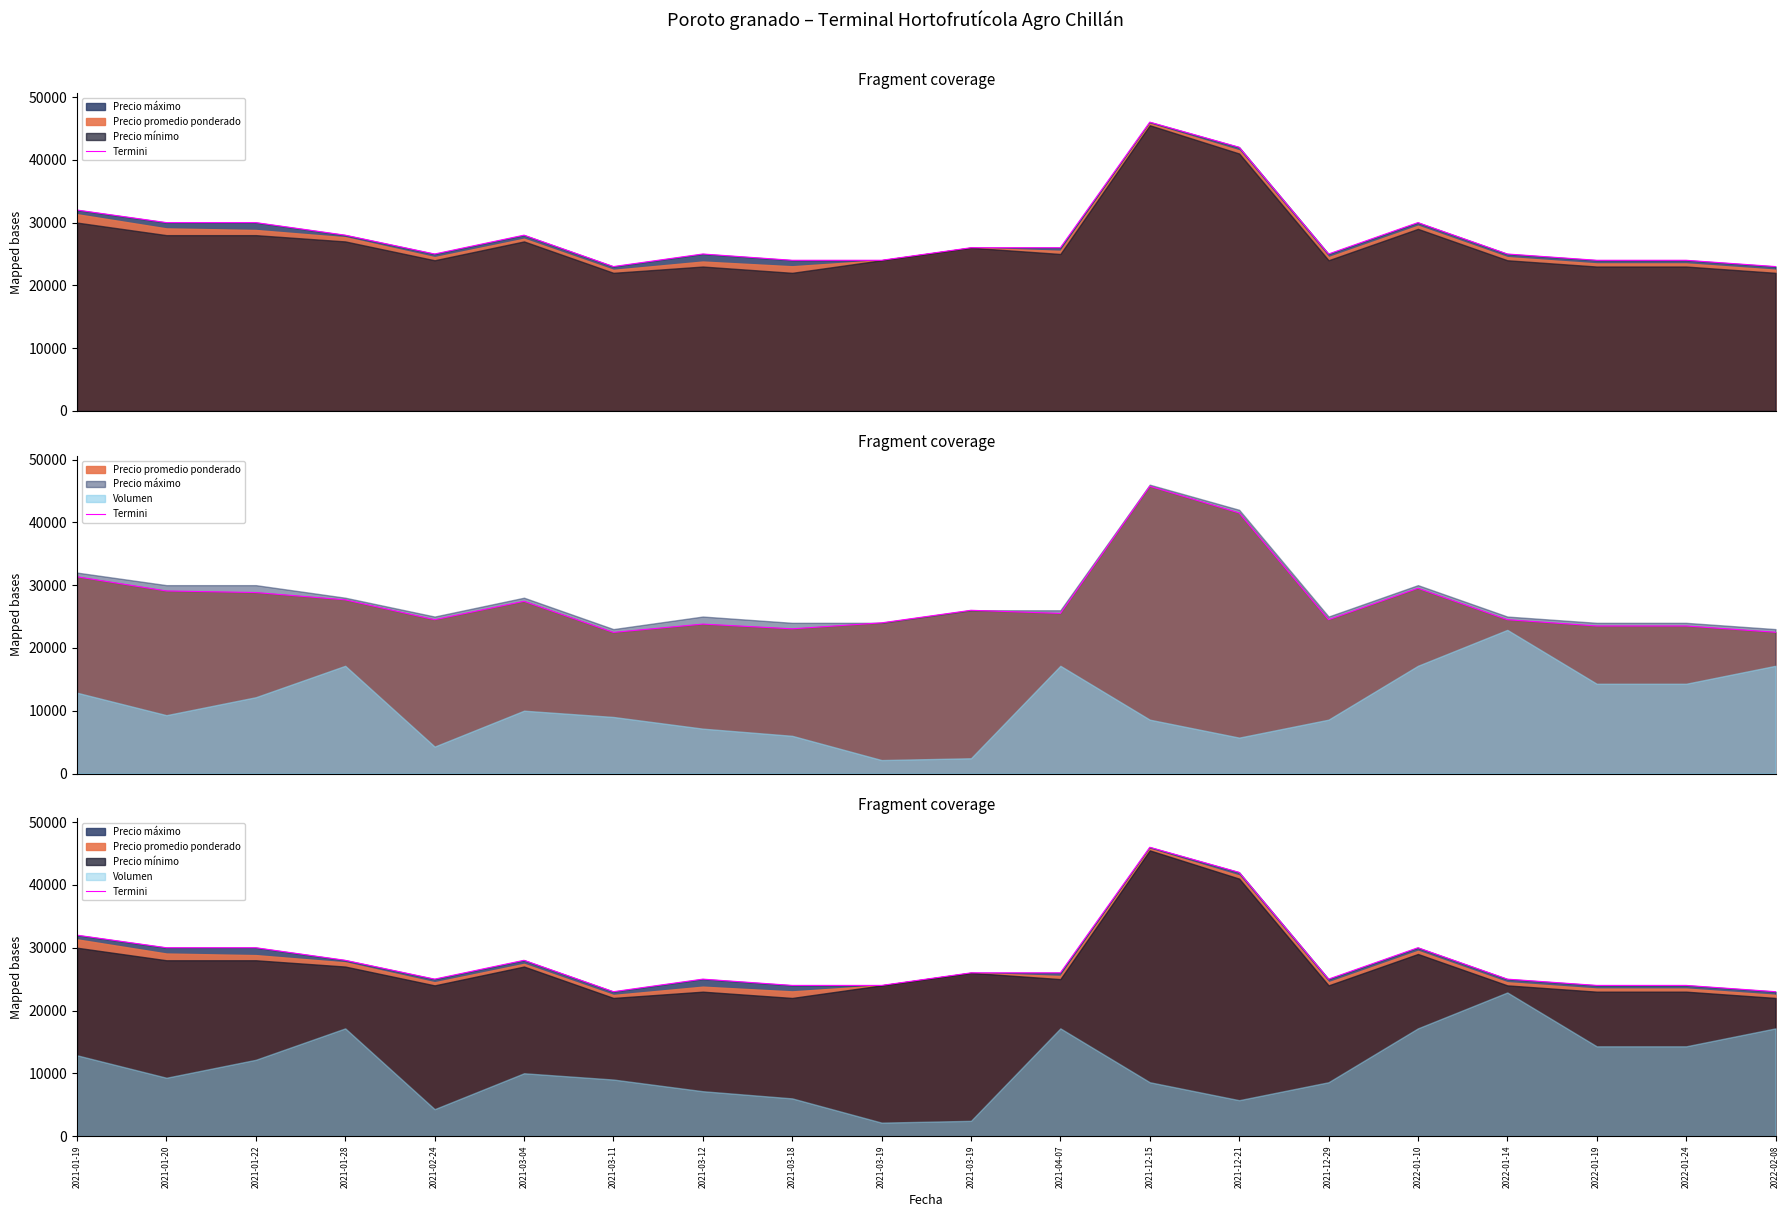

What is the sum of all values?

560000